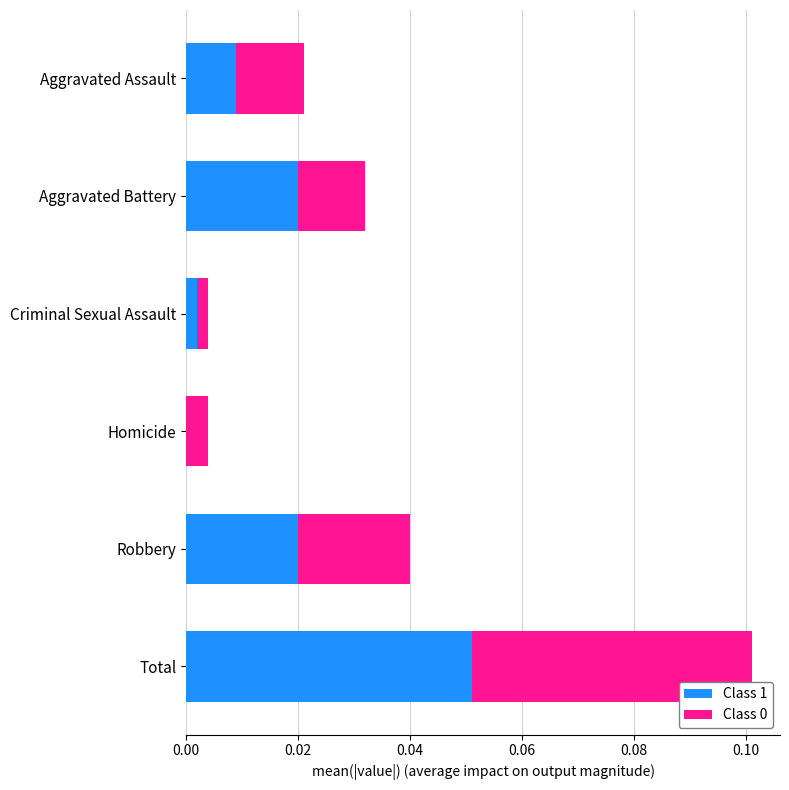

At which label does Class 1 reach its peak?

Total